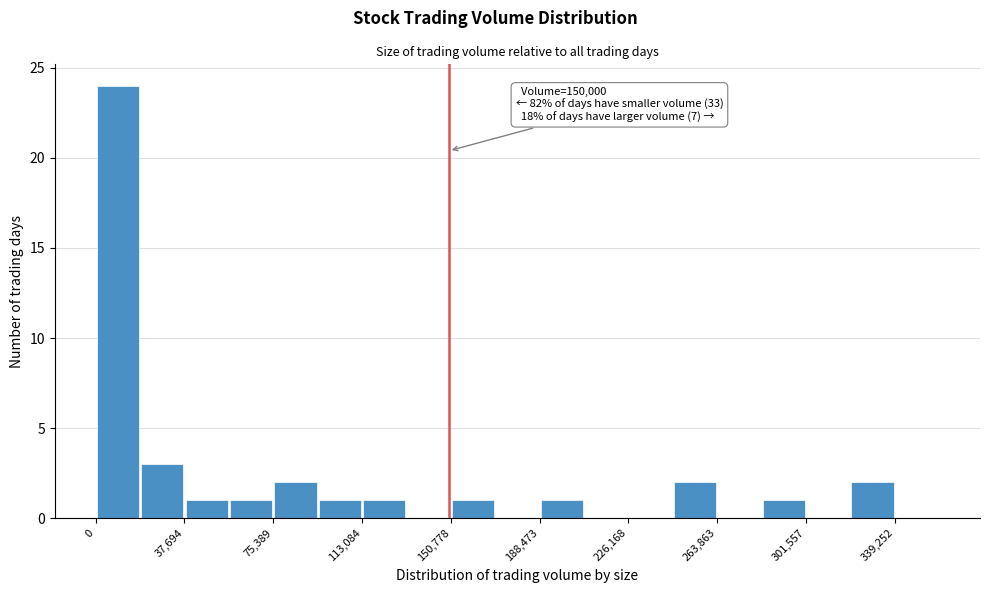

Around what value on the x-axis is the tallest bar? Give the approximate position of its centre, as read against the axis.

10000